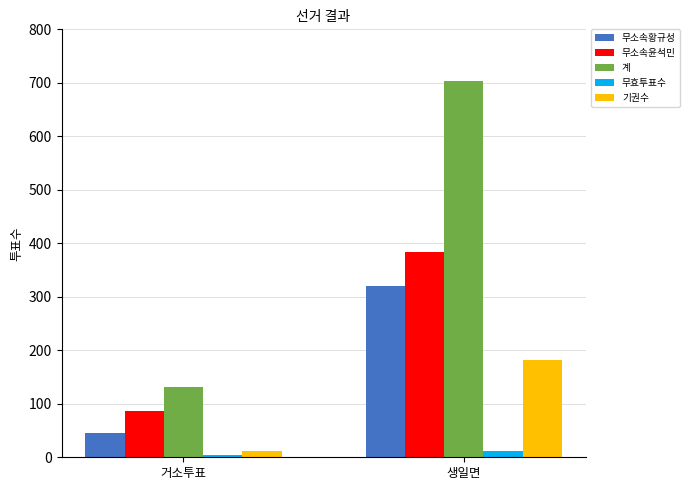

At which category is the sum across all series the highest?

생일면